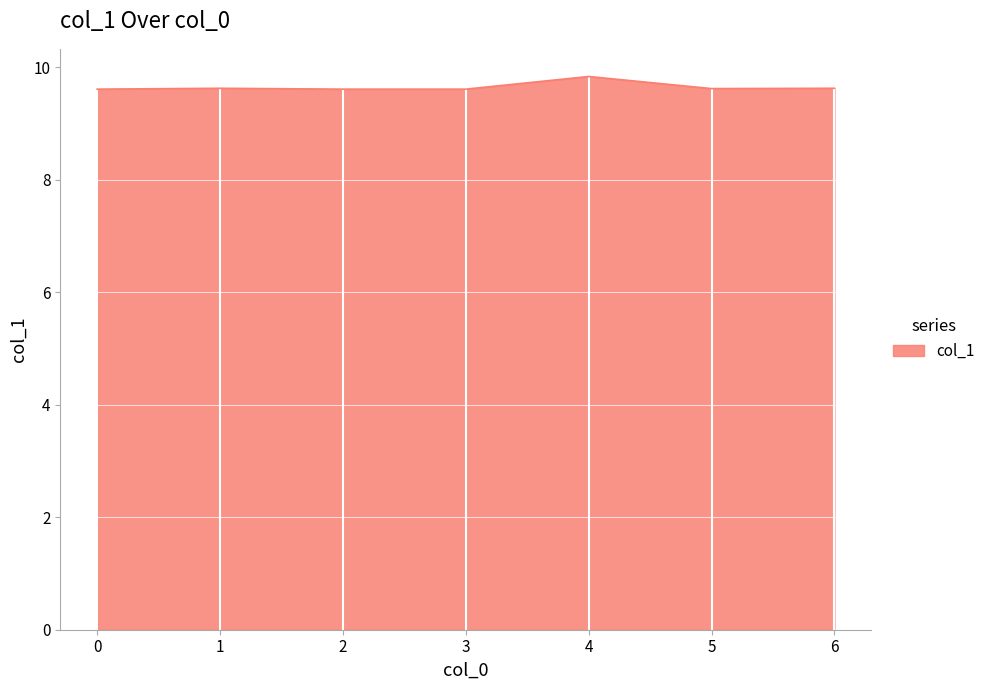

What is the minimum value shown in the chart?

9.6